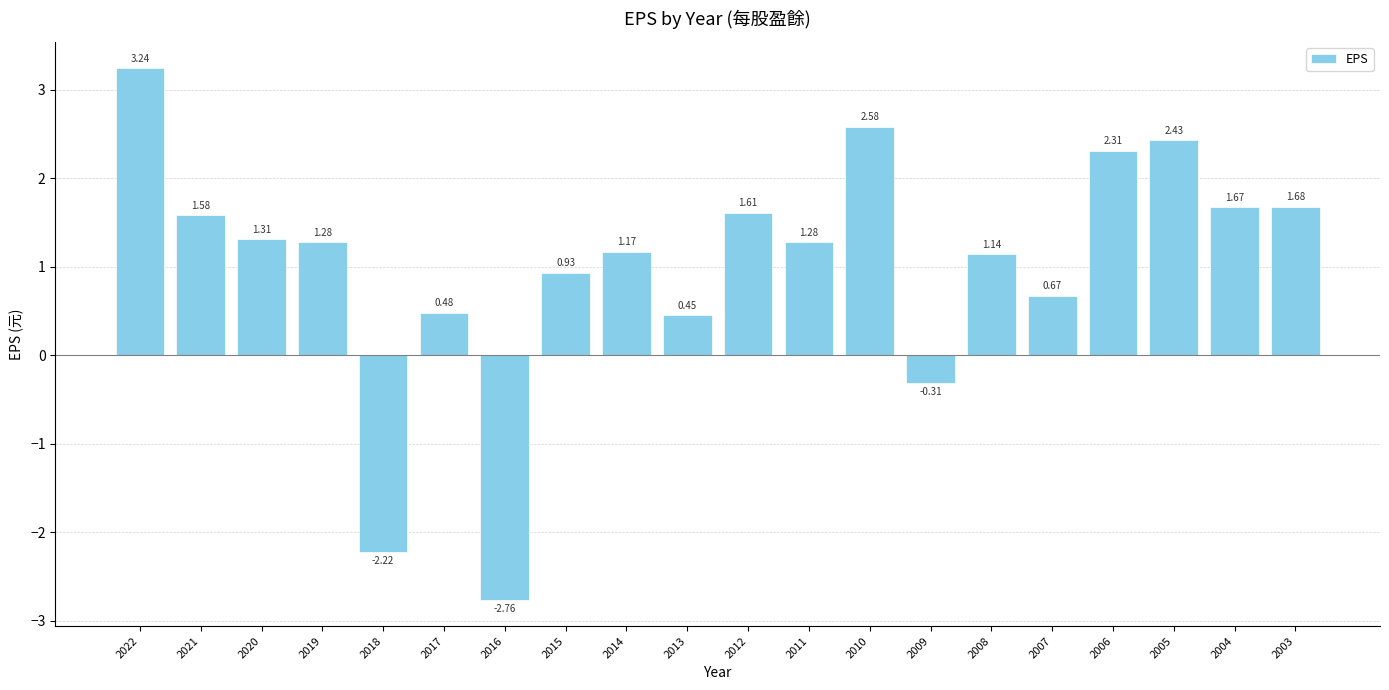

What is the change in value from 2014 to 2009?

-1.5